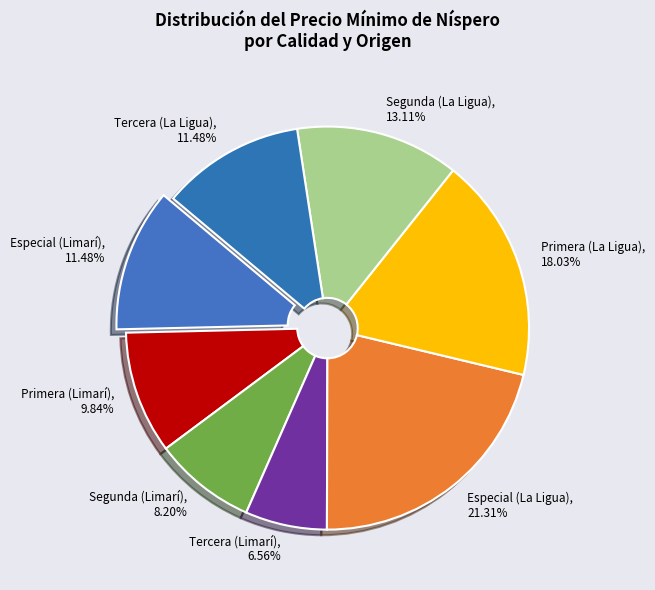

Is there any slice that represents more than half of the pie?

No